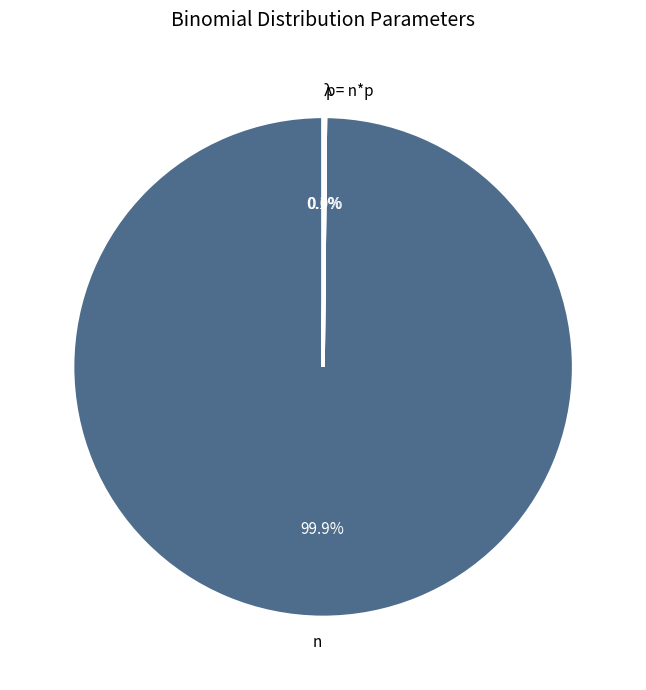

Which category accounts for the majority?

n